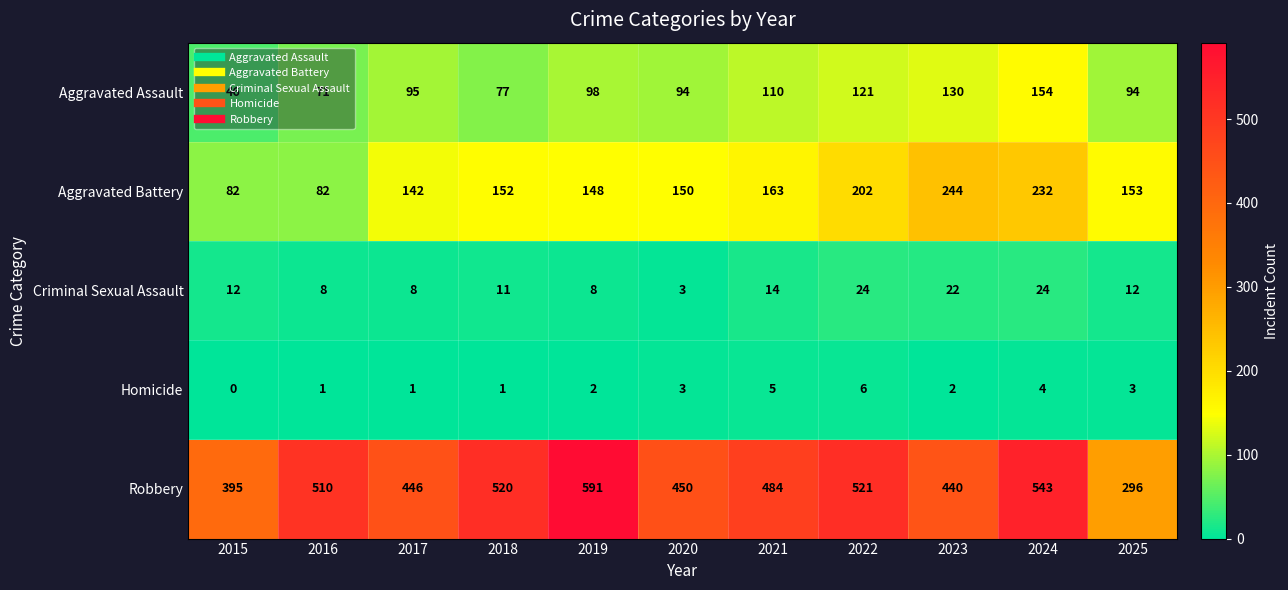

What is the average value of the Aggravated Assault series?

99